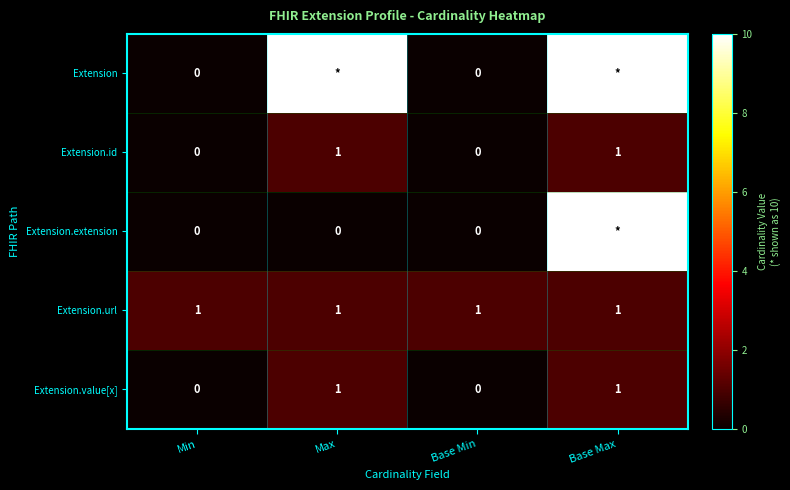

Is it true that Extension.url equals 1 at Base Max?

True